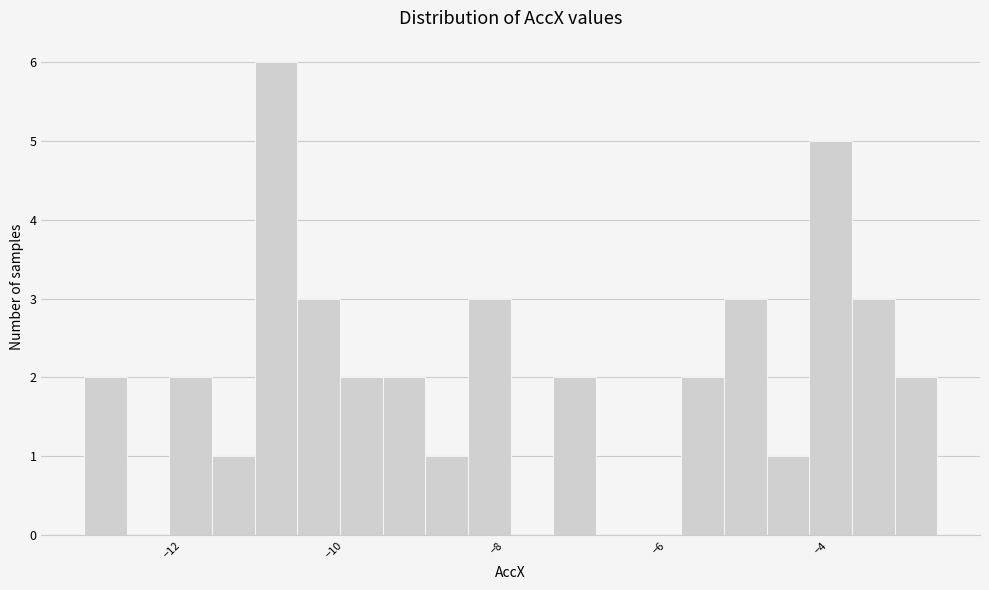

Around what value on the x-axis is the tallest bar? Give the approximate position of its centre, as read against the axis.

-10.8